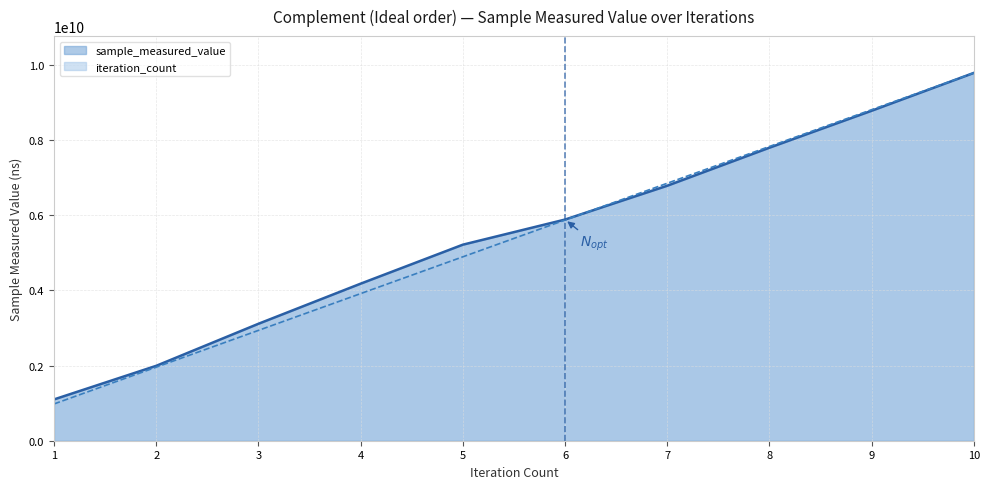

Which series changed the most between 9 and 10?

sample_measured_value